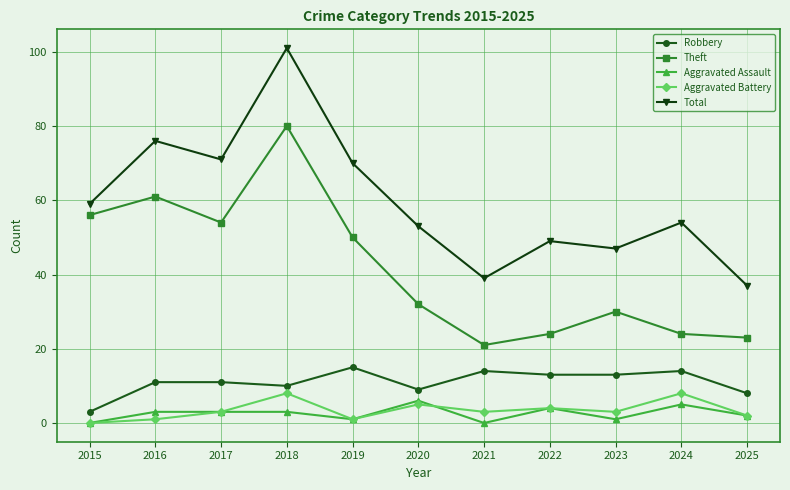

What is the sum of the Total values at 2020 and 2022?

102